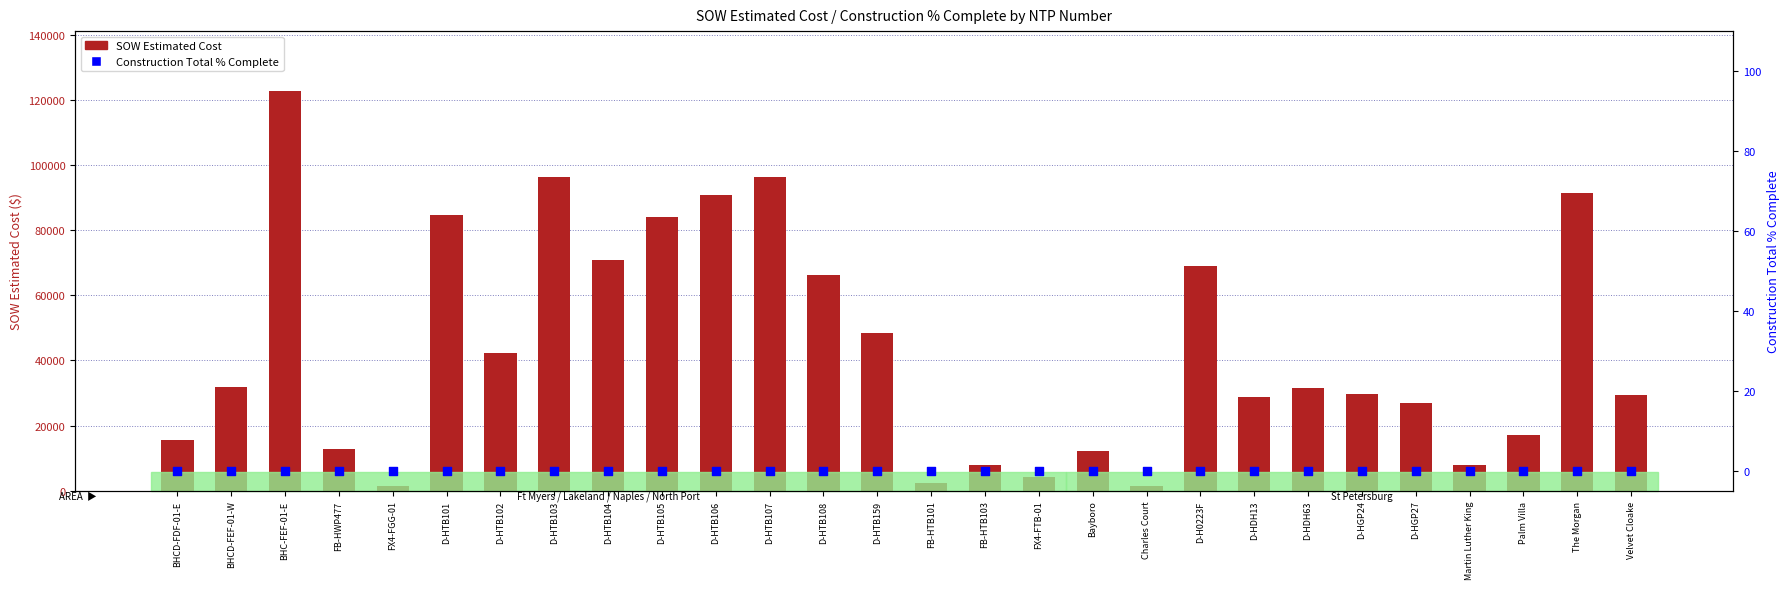

At which category is the sum across all series the highest?

BHC-FEF-01-E